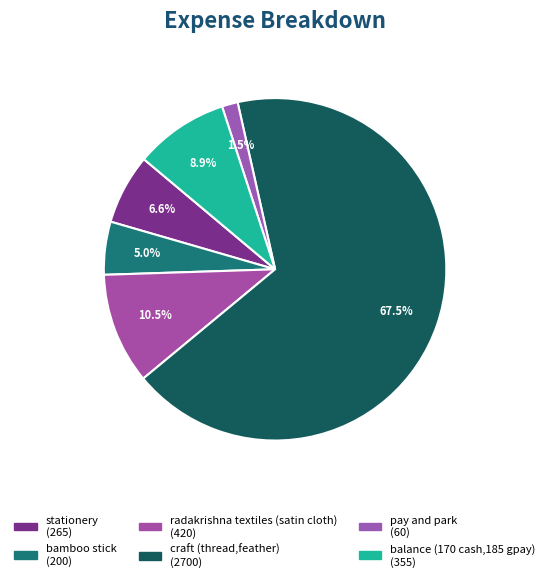

What is the total percentage of pay and park and bamboo stick?

6.5%